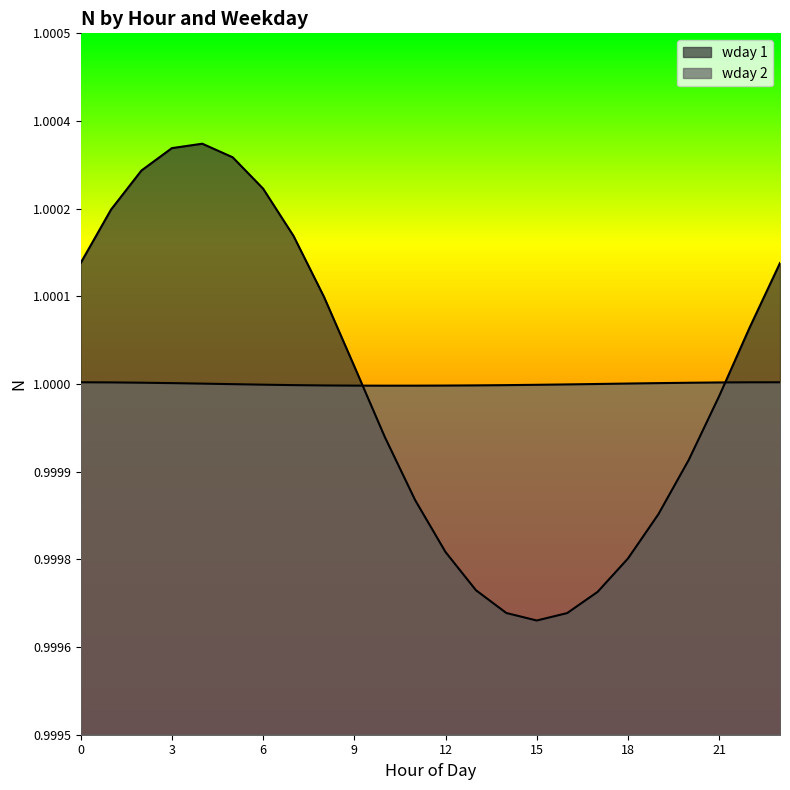

At how many categories does at least one series exceed 0?

24